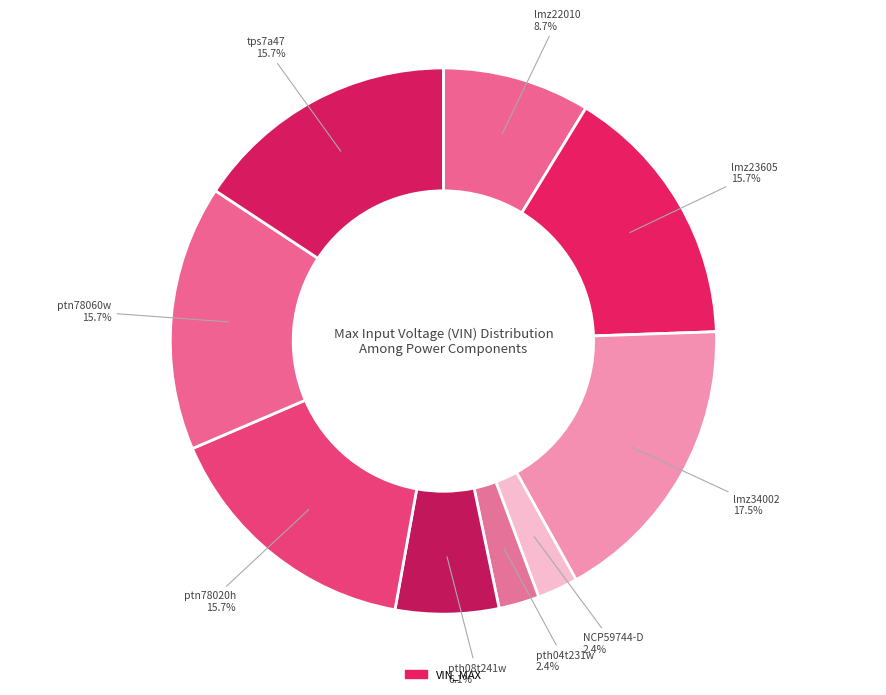

How many segments does this pie chart have?

9